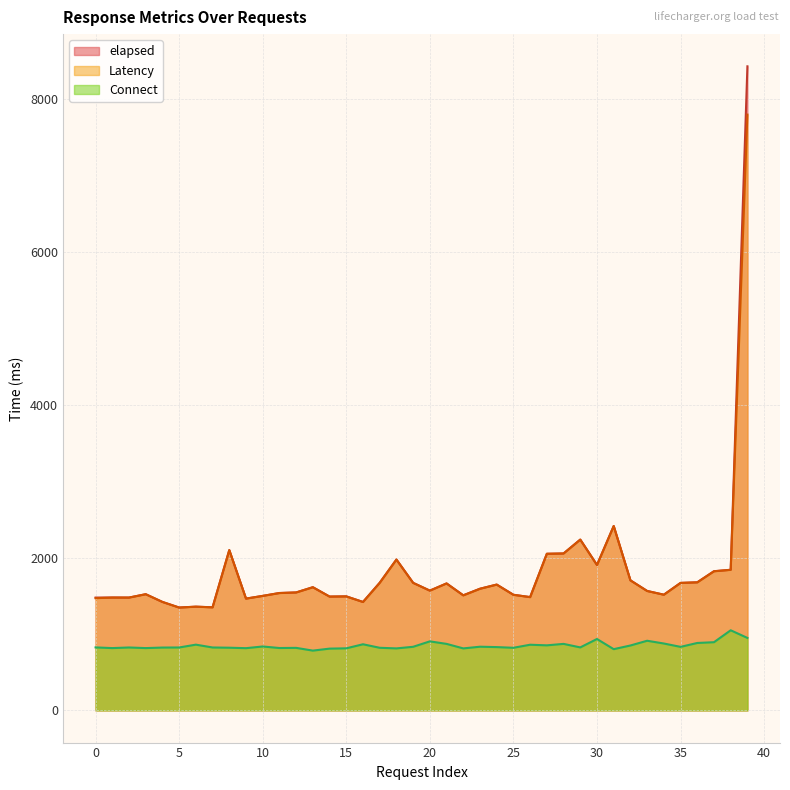

Between 11 and 31, which series saw the biggest shift?

Latency